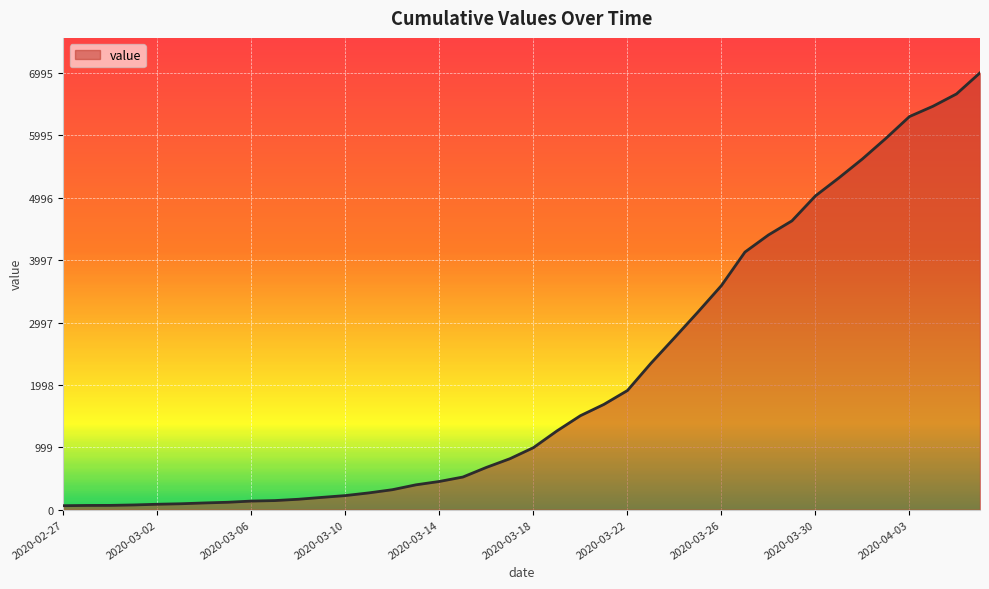

What is the maximum value shown in the chart?

6995